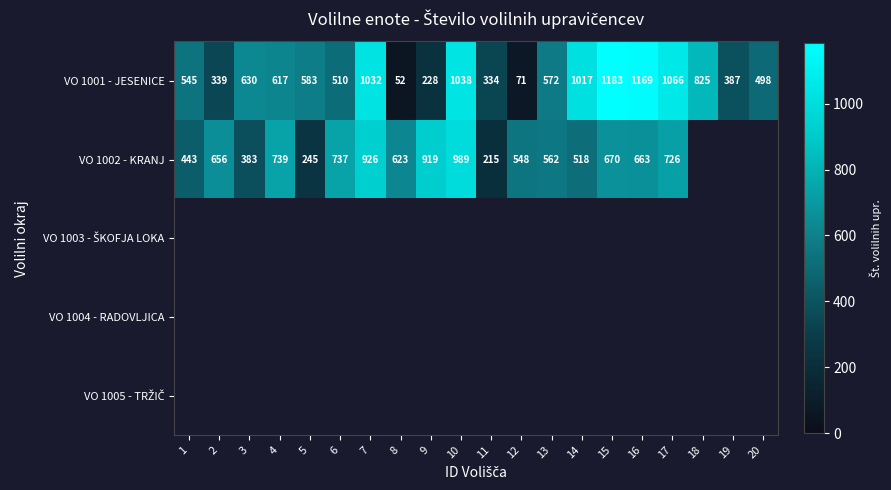

At how many categories does at least one series exceed 550?

15